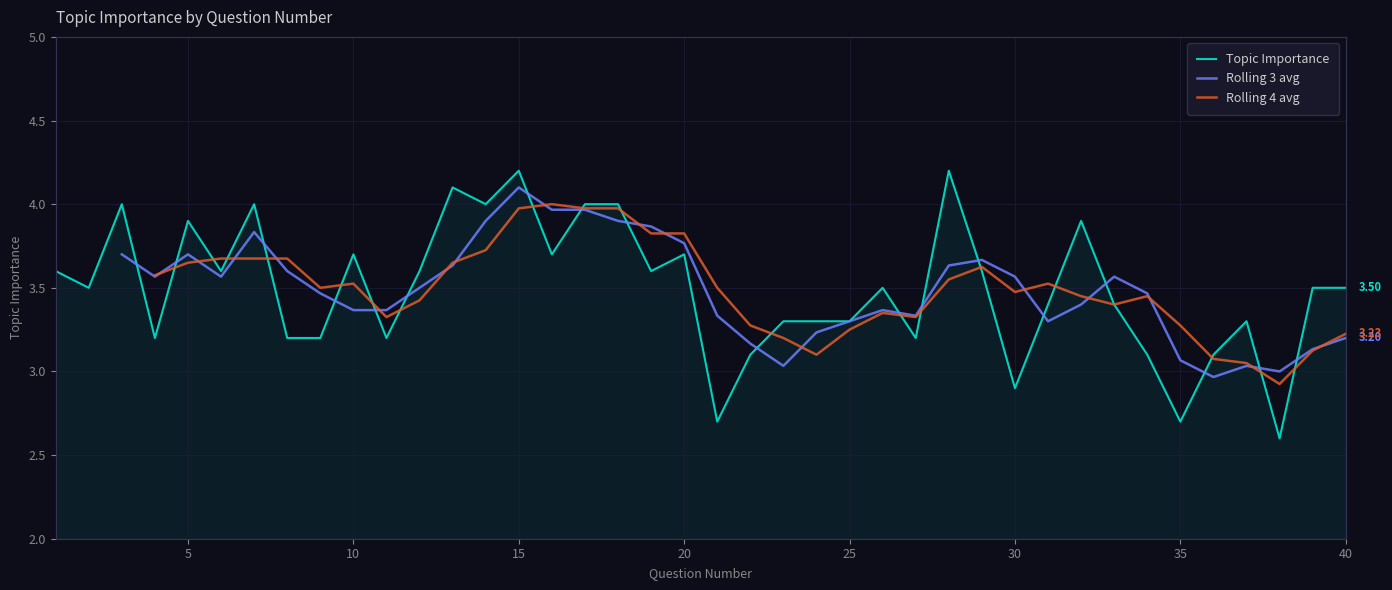

What are all the series names shown in the legend?

Topic Importance, Rolling 3 avg, Rolling 4 avg